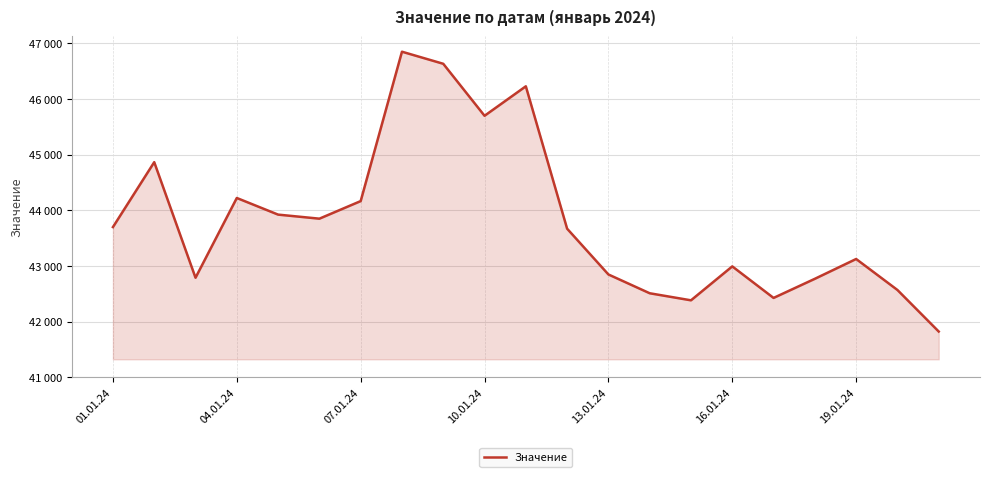

Does the chart display data point markers on the line(s)?

No